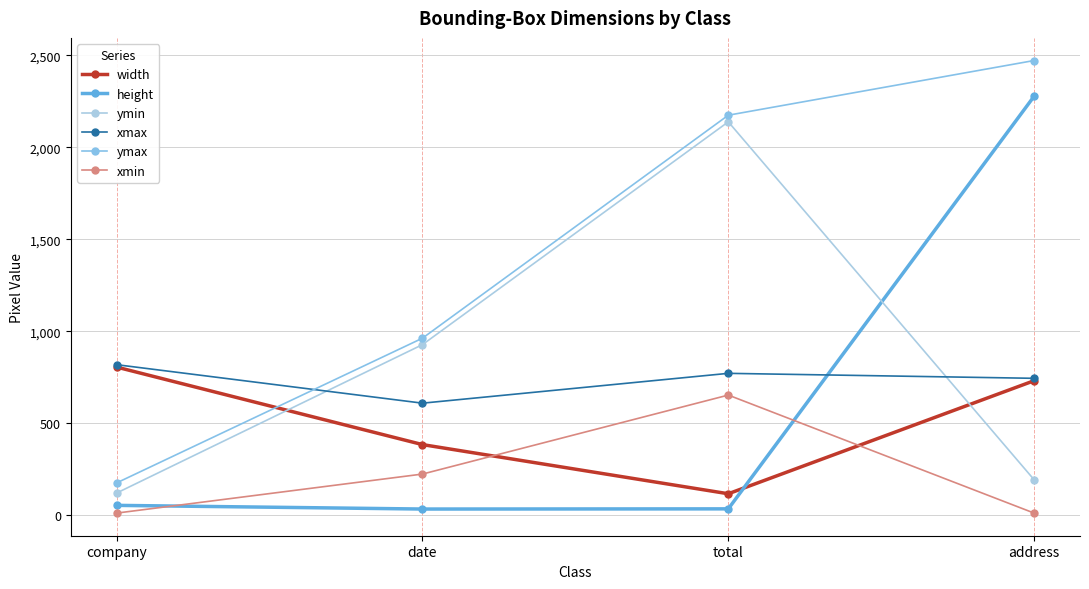

True or false: xmax and height intersect in this chart.

True